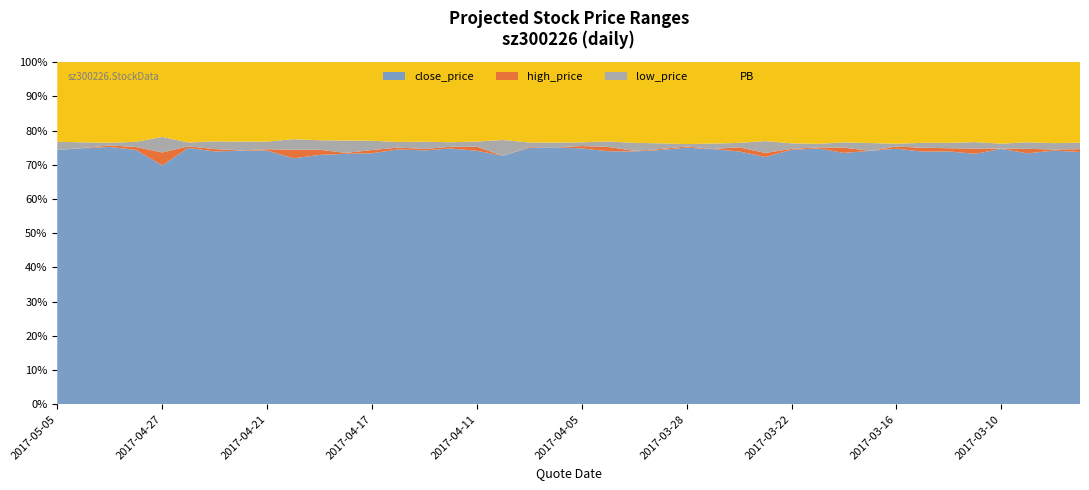

Reading right to left, extract all data points from this chart.

close_price: 42.2	41.7	41.3	41.4	40.5	40.9	41.0	41.5	41.6	41.0	41.2	40.2	39.0	39.4	39.4	39.2	38.7	37.8	37.8	38.6	38.5	38.1	36.3	36.0	36.1	36.2	36.2	35.3	34.6	33.7	33.8	34.0	33.0	33.2	33.4	33.3	34.5	34.6	34.4	33.7
high_price: 42.7	41.9	42.1	41.4	41.4	41.4	41.7	41.9	41.6	41.8	41.4	40.4	39.6	40.1	39.4	39.4	38.9	37.9	38.5	39.0	38.5	38.2	36.3	36.6	36.3	36.4	36.5	35.8	34.7	34.4	35.0	34.1	33.0	33.5	33.6	35.1	34.9	34.8	34.4	33.7
low_price: 43.3	42.7	42.4	42.2	41.6	41.8	41.9	42.0	42.9	41.8	41.8	41.1	40.9	40.1	40.2	39.6	39.6	39.0	38.6	39.2	39.2	38.8	38.6	36.8	36.7	37.3	37.0	36.6	36.3	35.0	35.3	35.0	34.1	34.2	33.9	35.5	35.2	35.0	35.1	34.8
PB: 13.5	13.3	13.2	13.2	13.0	13.1	13.1	13.3	13.3	13.1	13.2	12.8	12.5	12.6	12.6	12.5	12.4	12.1	11.9	12.1	12.1	11.9	11.4	11.3	11.3	11.4	11.3	11.1	10.8	10.6	10.6	10.6	10.3	10.4	10.5	10.4	10.8	10.9	10.8	10.6